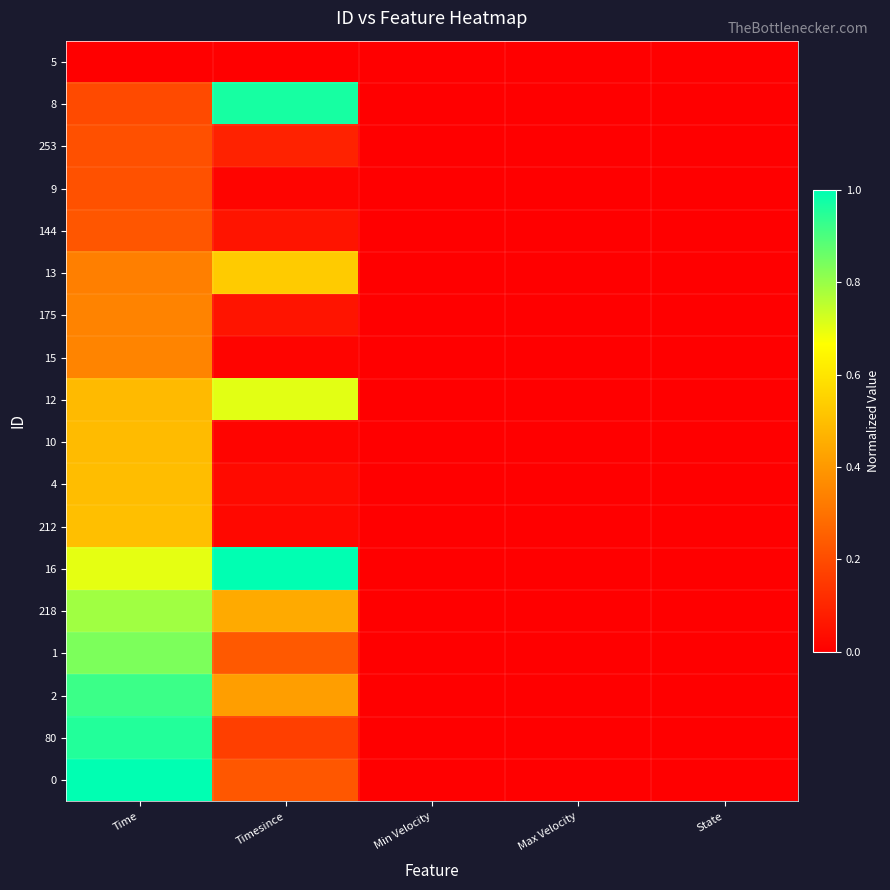

At Timesince, list the series in order from smallest to largest.

5, 9, 15, 10, 212, 4, 144, 175, 253, 80, 0, 1, 2, 218, 13, 12, 8, 16